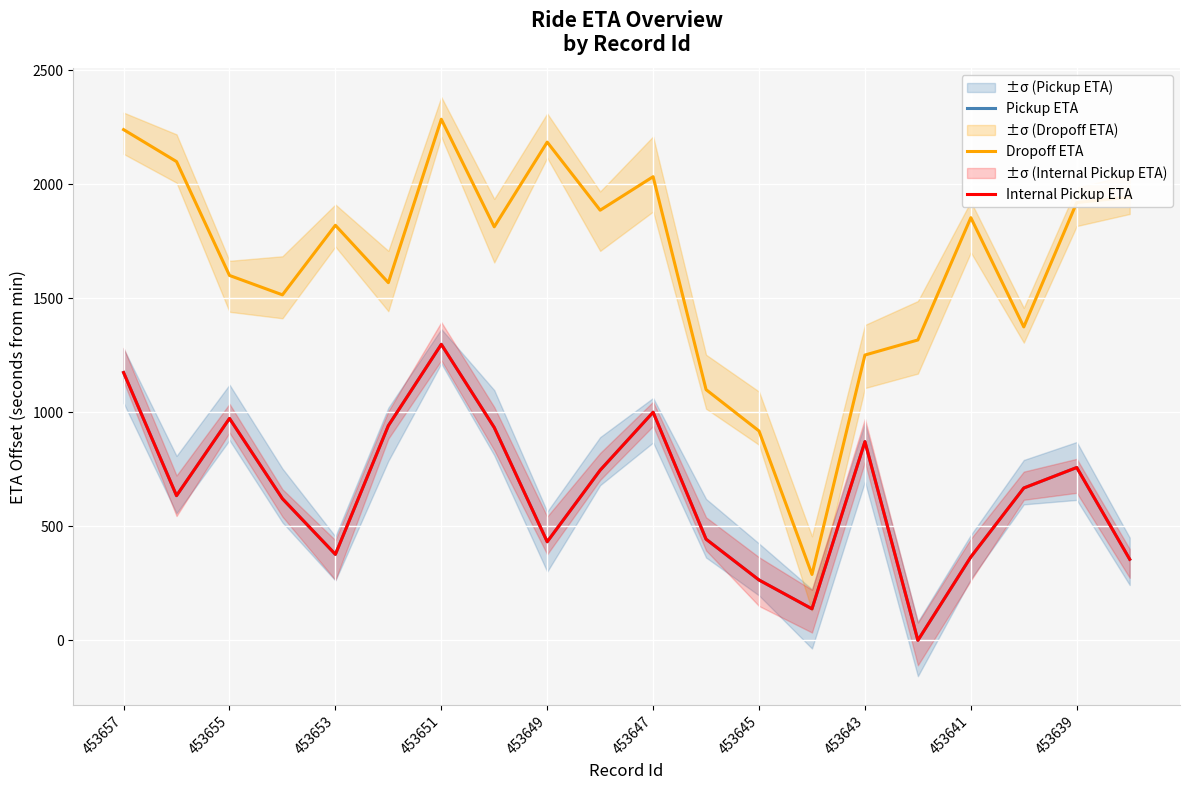

Reading right to left, transcribe all the data shown in this chart.

Pickup ETA: 355.4	757.7	667.8	365.5	0.0	871.1	138.2	264.6	443.5	1000.1	745.9	432.2	933.0	1297.7	941.2	377.0	621.0	972.8	634.3	1174.0
Dropoff ETA: 1943.0	1919.3	1374.0	1853.0	1316.8	1250.7	288.9	917.9	1099.2	2032.6	1885.7	2184.2	1812.9	2284.5	1568.0	1819.6	1514.6	1599.7	2098.8	2239.0
Internal Pickup ETA: 355.4	757.7	667.8	365.5	0.0	871.1	138.2	264.6	443.5	1000.1	745.9	432.2	933.0	1297.7	941.2	377.0	621.0	972.8	634.3	1174.0